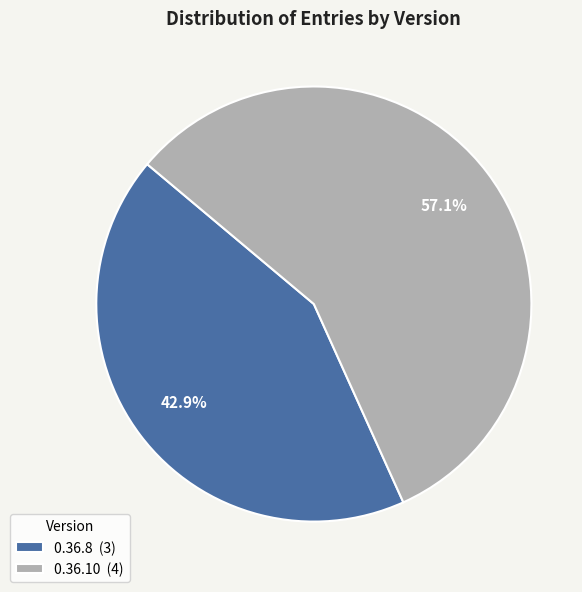

To the nearest percent, what portion does 0.36.10 represent?

57%